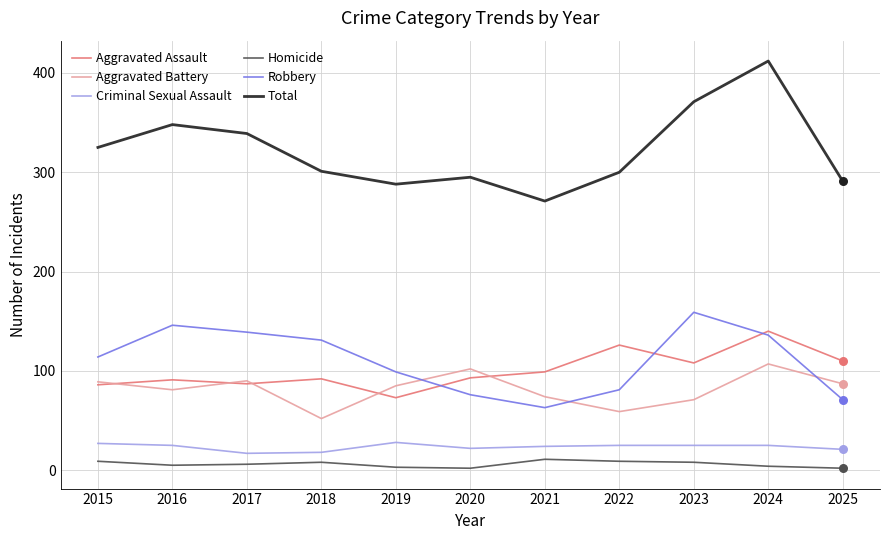

At which category is the sum across all series the highest?

2024